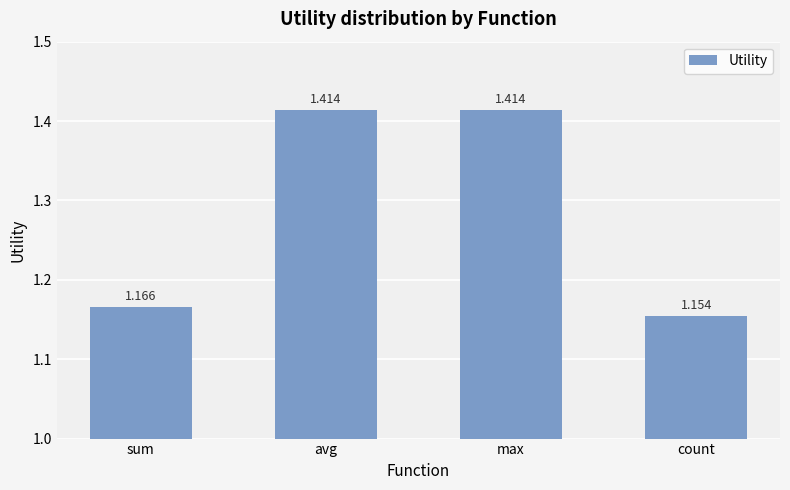

What is the label of the 2nd bar from the right?

max